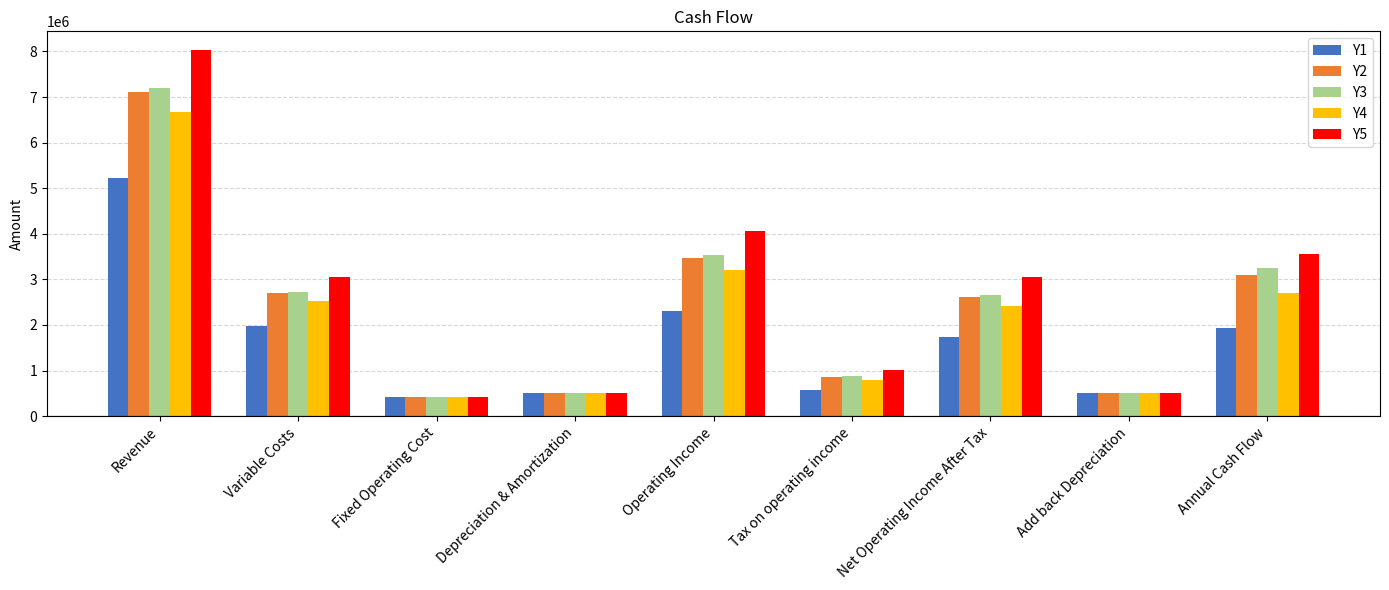

What position from the left is Variable Costs?

2